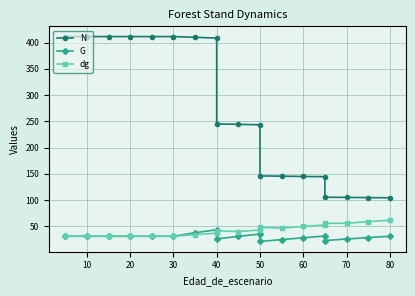

Which series ends up on top after the final intersection of G and dg?

dg